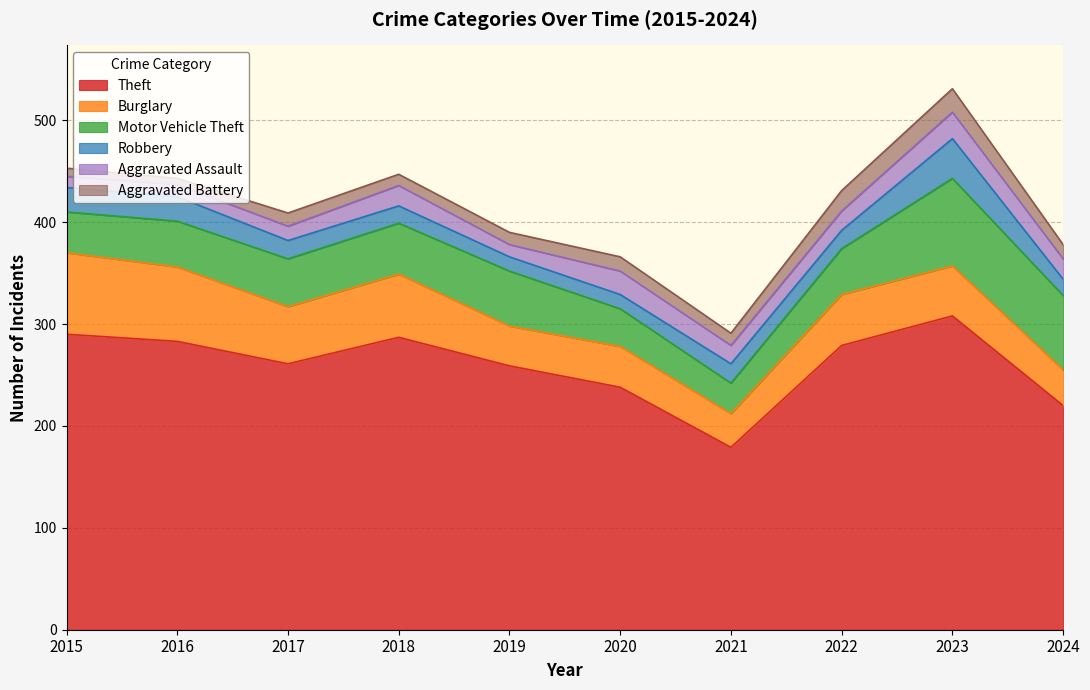

True or false: Motor Vehicle Theft has a value of 54 at 2019.

True